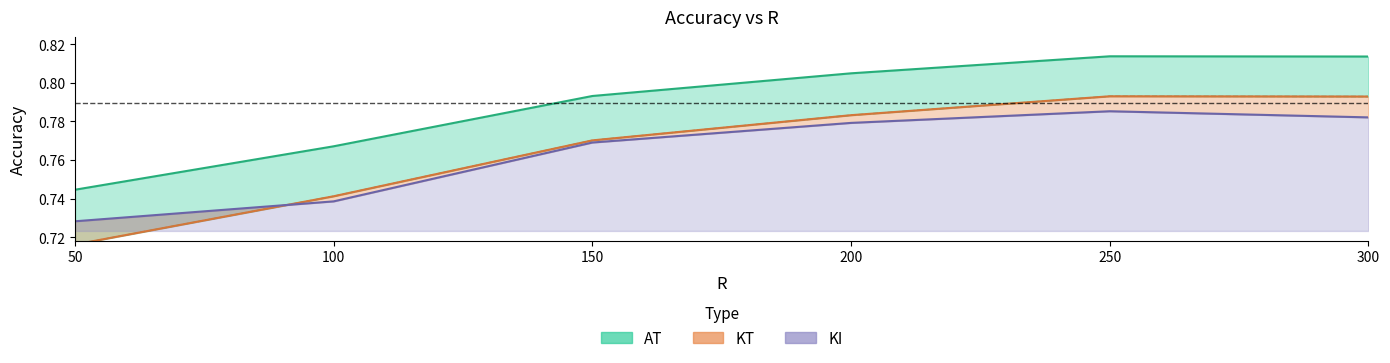

Rank the series at 150 from highest to lowest value.

AT, KT, KI